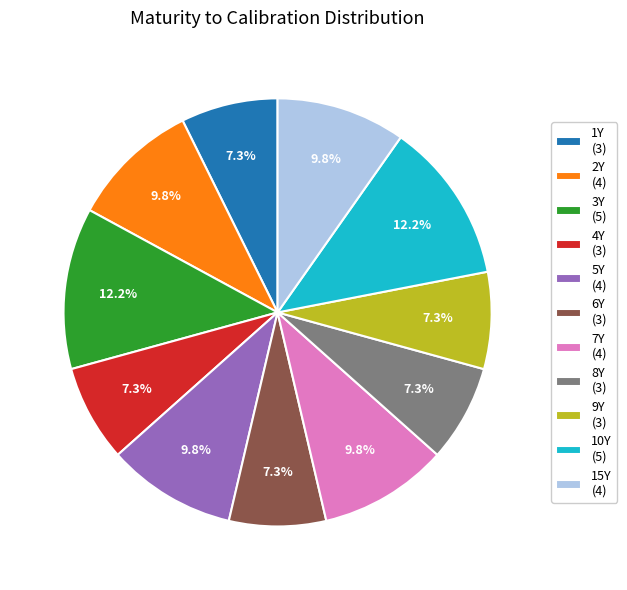

How many segments does this pie chart have?

11